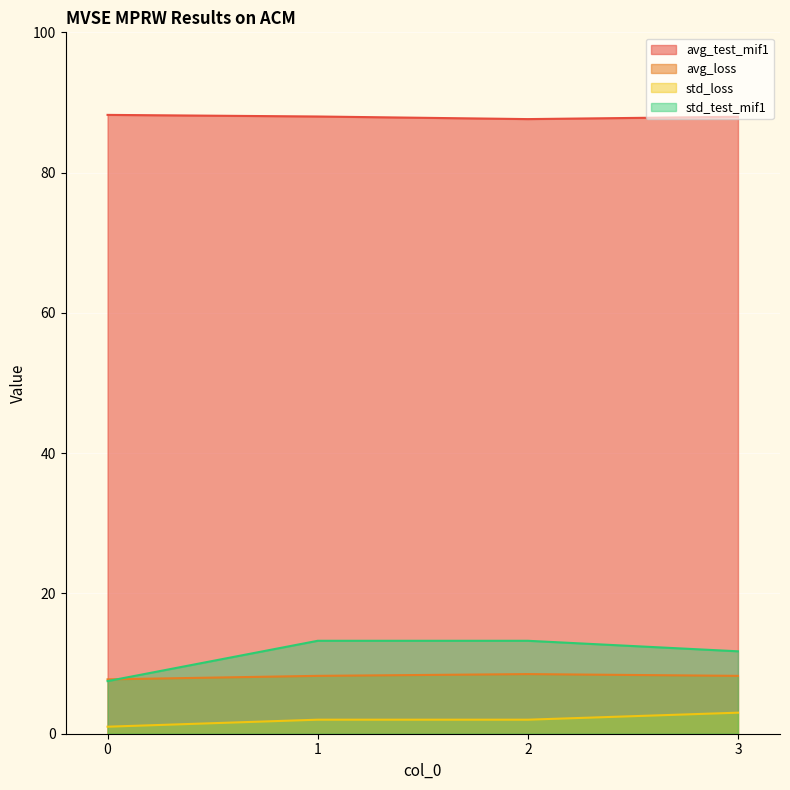

At which label is std_loss closest to 87?

2